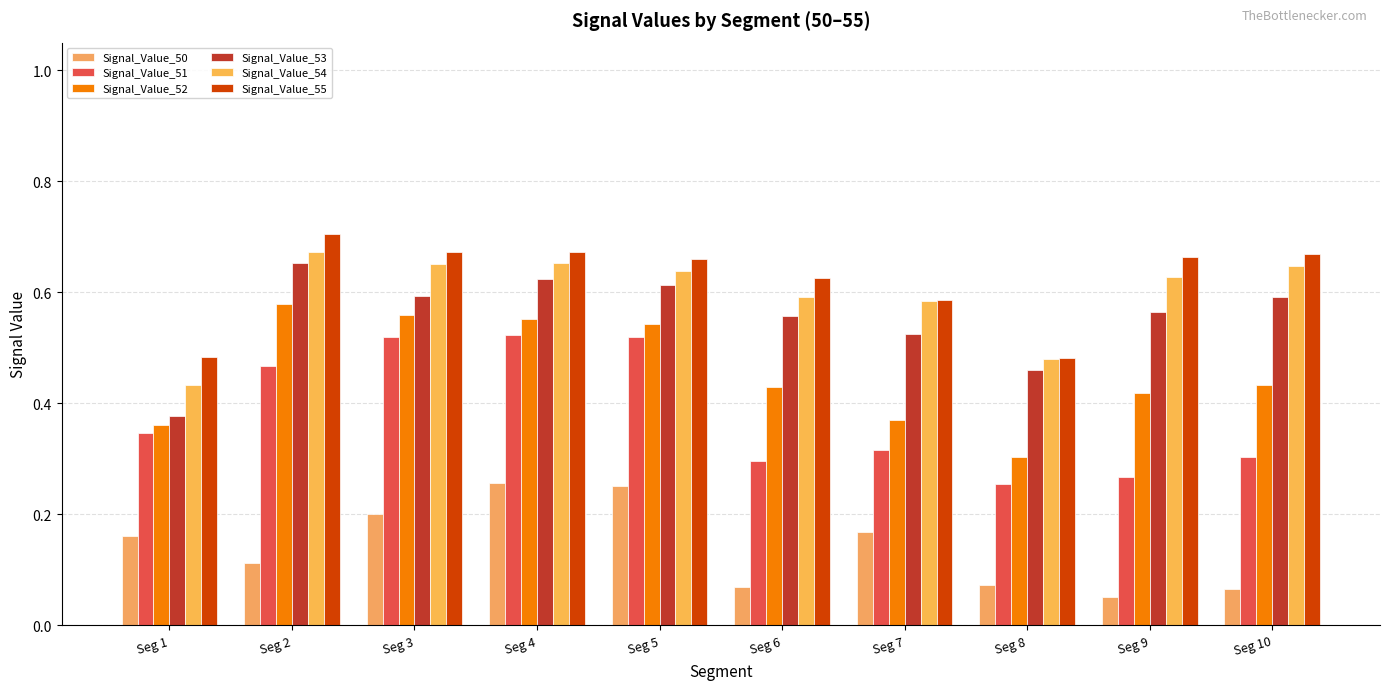

How many distinct data groups are displayed?

6